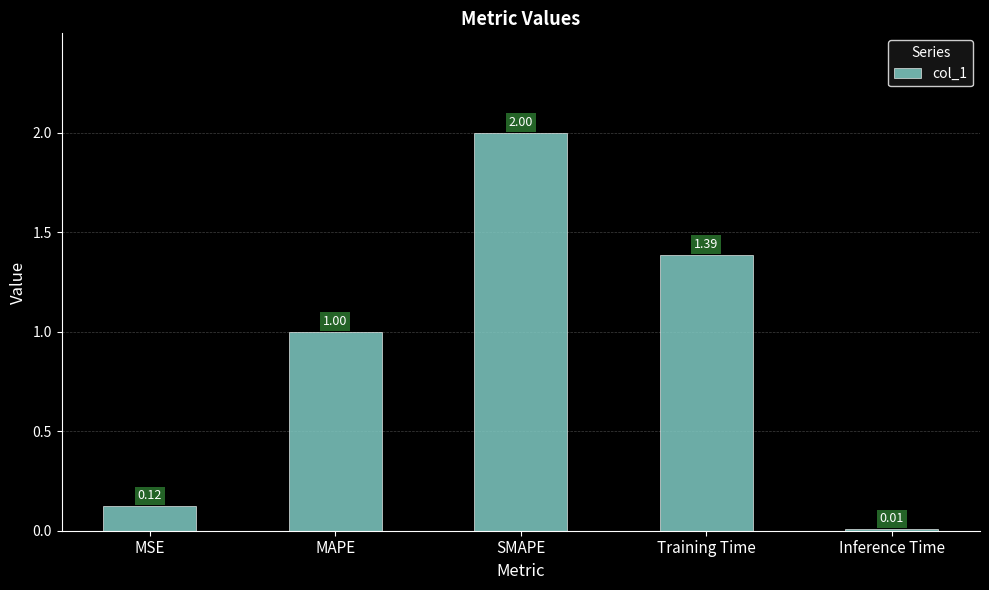

What is the change in value from MSE to SMAPE?

+1.9